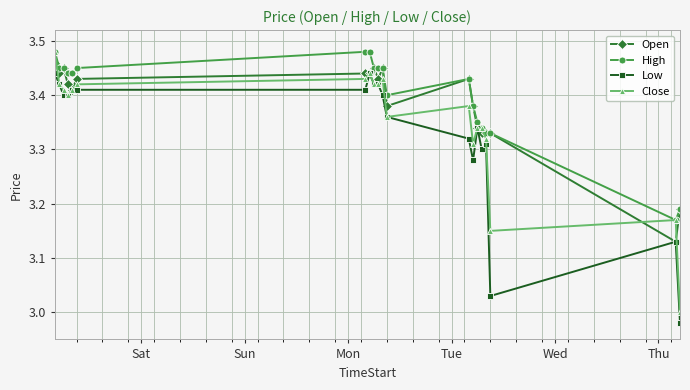

Count the number of data series in this chart.

4